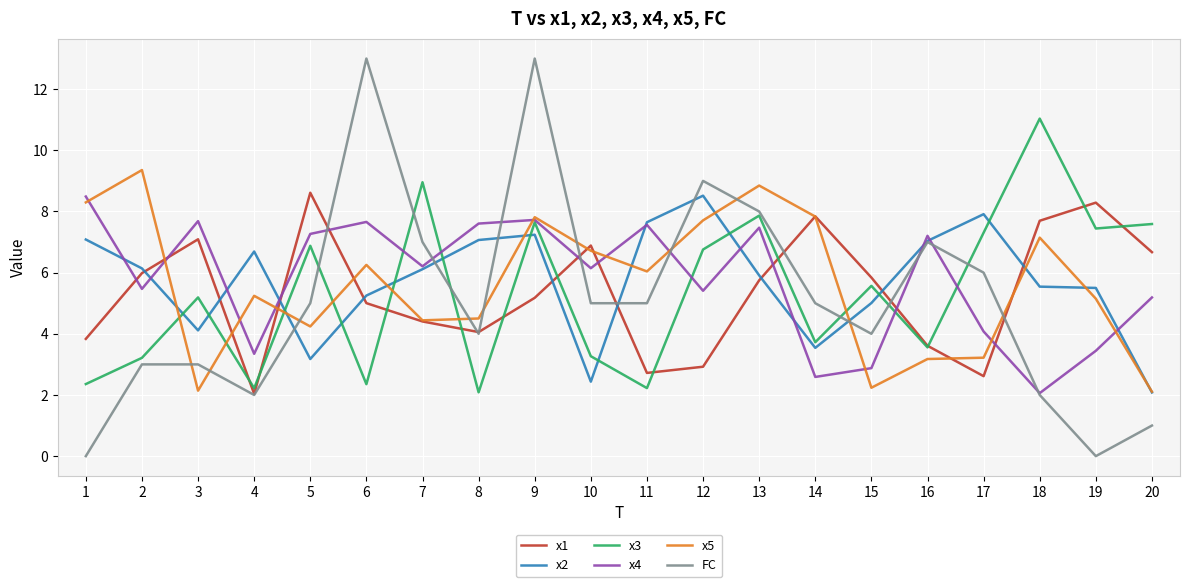

The x3 series shows 2.1 at 8. True or false?

True